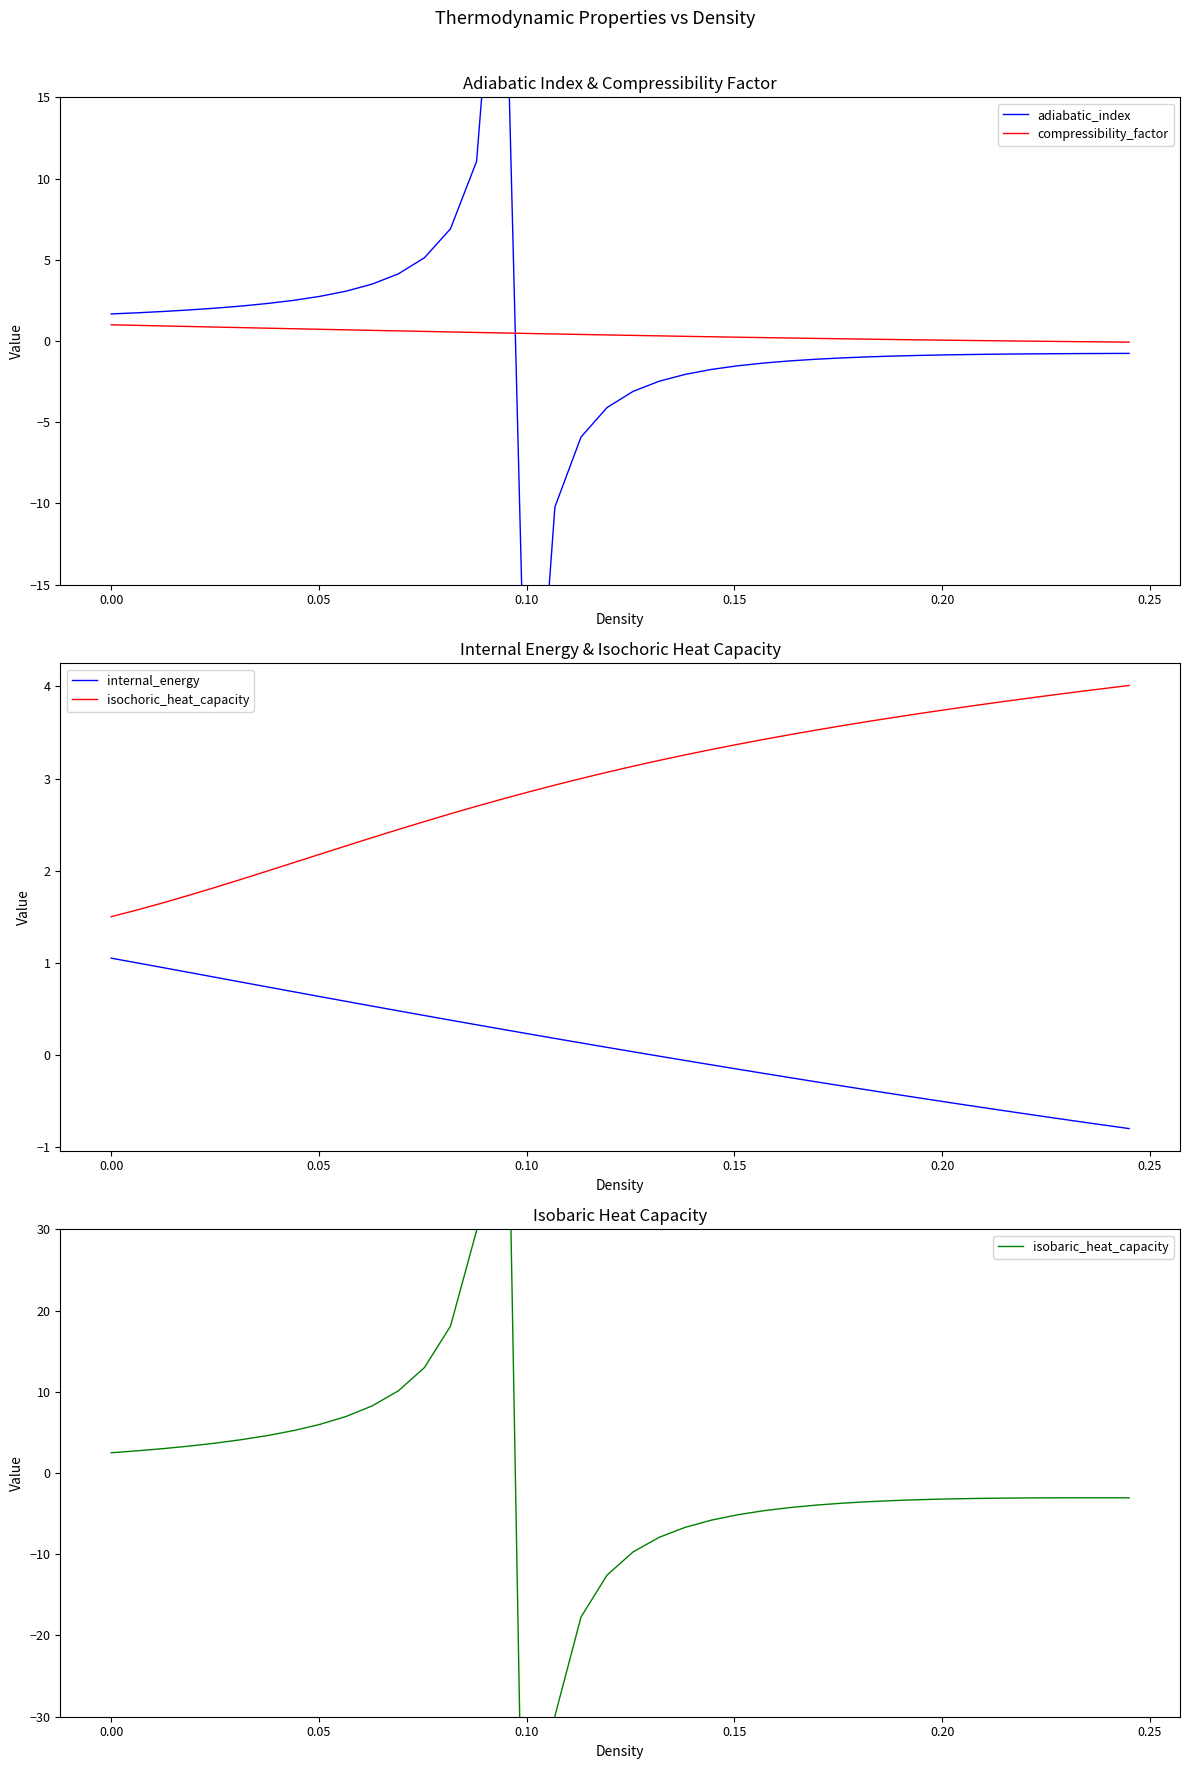

What is the highest value of the isochoric_heat_capacity series?

4.0